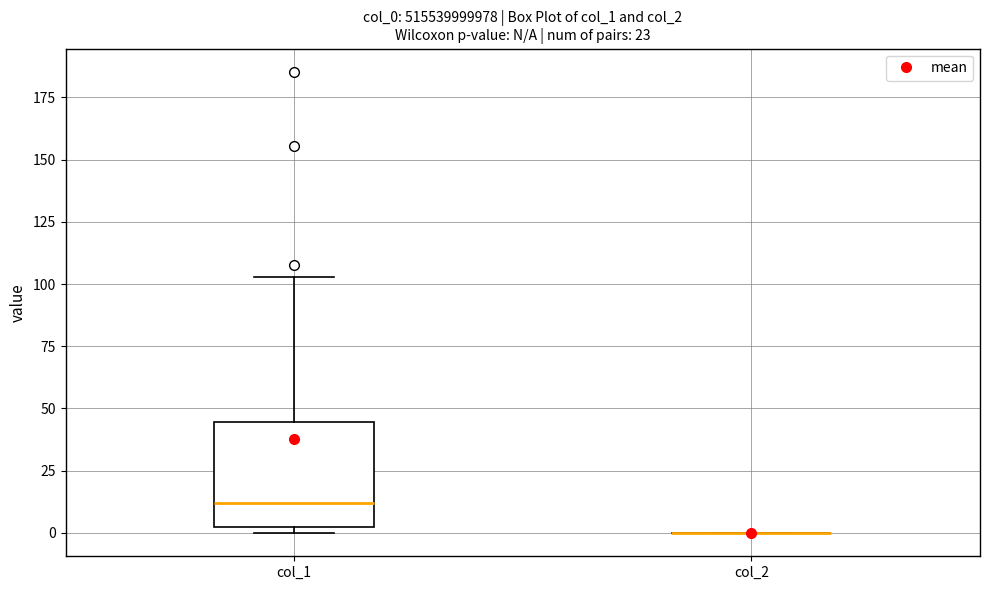

Reading left to right, transcribe this box plot: for each box, give where its median line is, the range the box spans, and where its two whiskers end, as read against the y-axis. The values are not printed on the chart, so give them approximately, as read against the axis.

col_1: median 10, box 0 to 45, whiskers 0 (just below the box's lower edge) to 105
col_2: box collapsed to a line at 0, whiskers 0 to 0